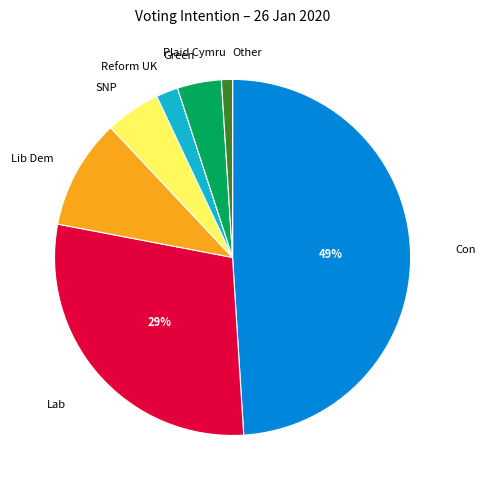

Do SNP and Green together represent more than half of the pie?

No